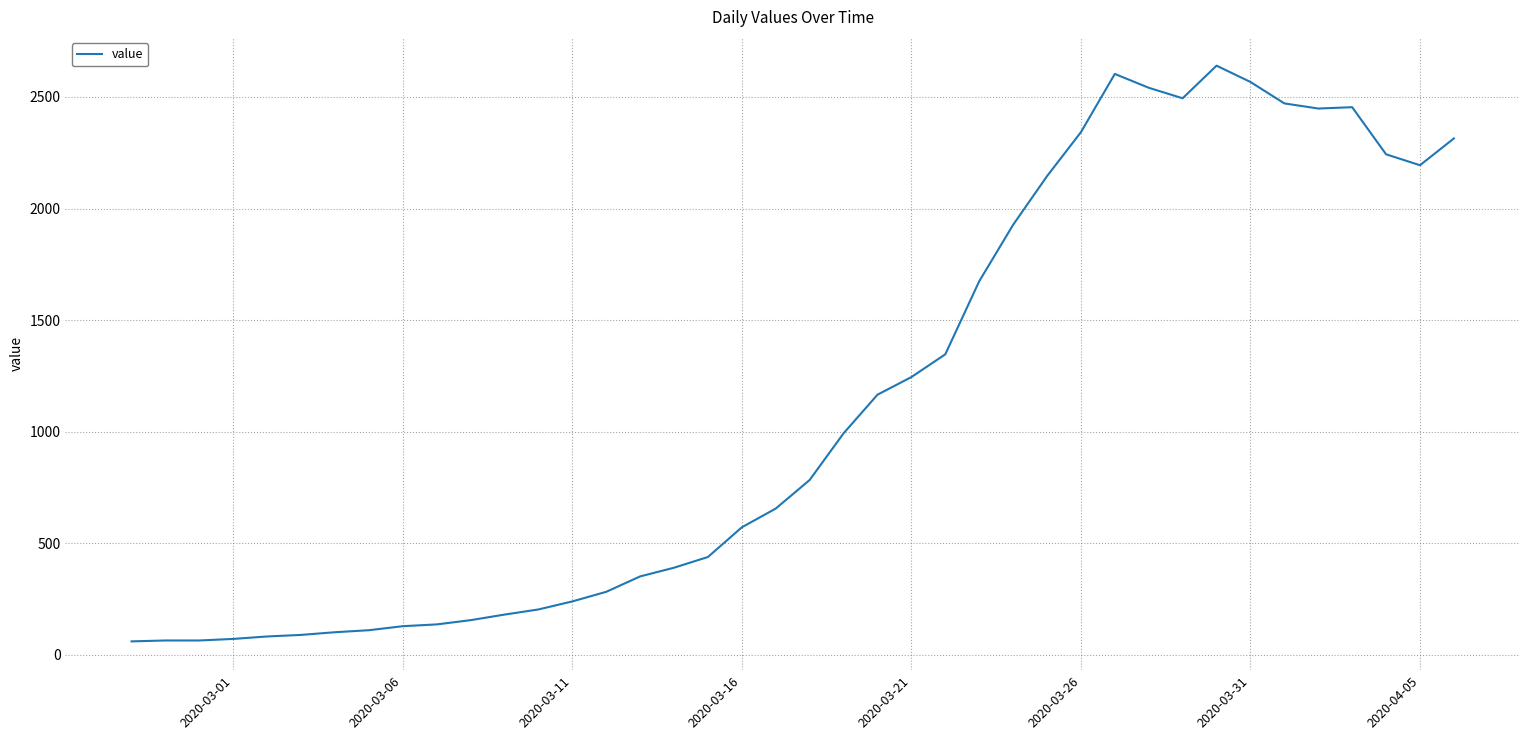

What is the minimum value shown in the chart?

61